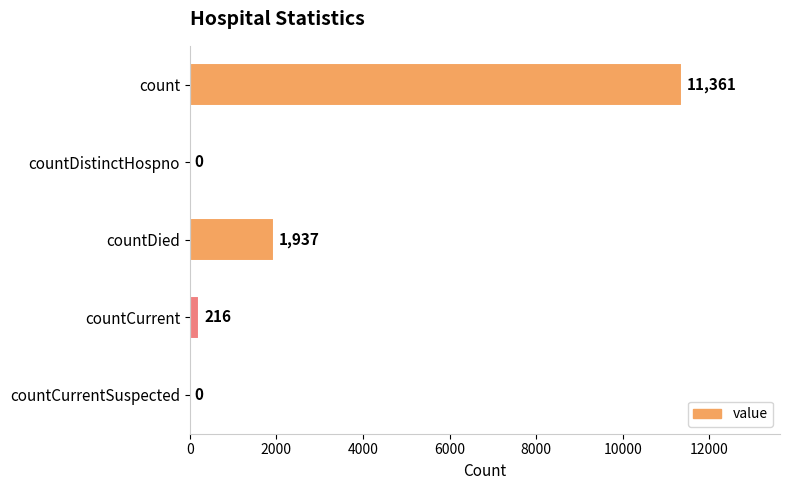

How many distinct data groups are displayed?

1